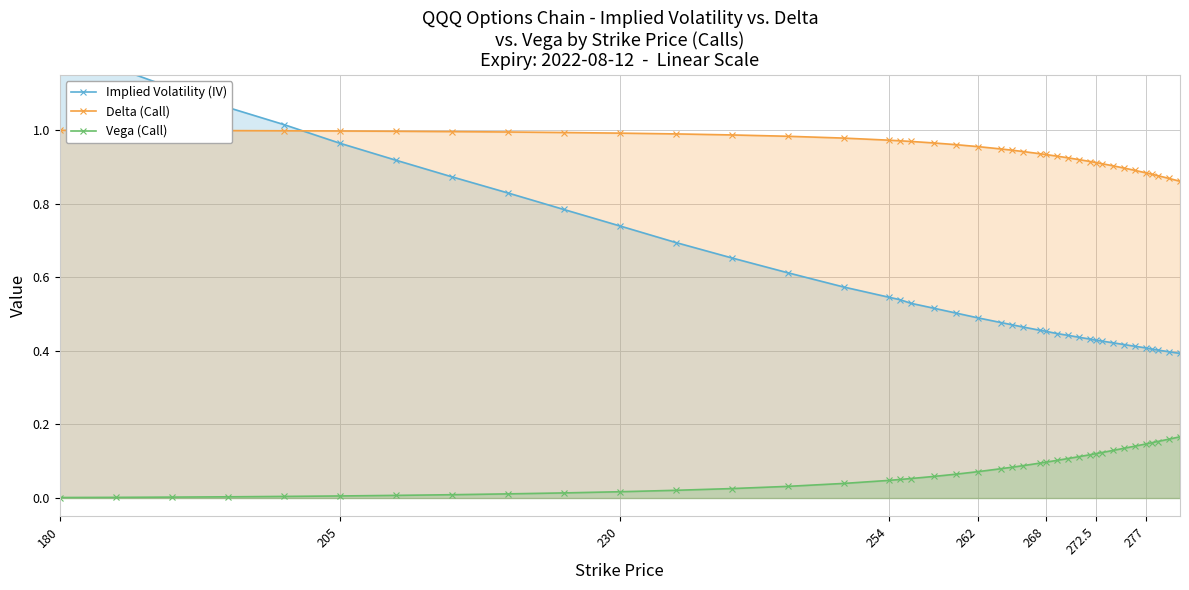

True or false: Implied Volatility (IV) has more than 1 points higher than both neighbors.

False